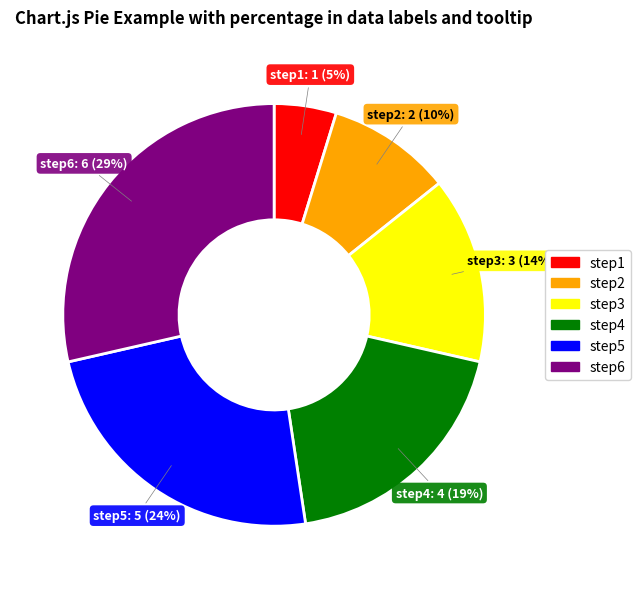

The step5 slice represents 24% of the pie. True or false?

True